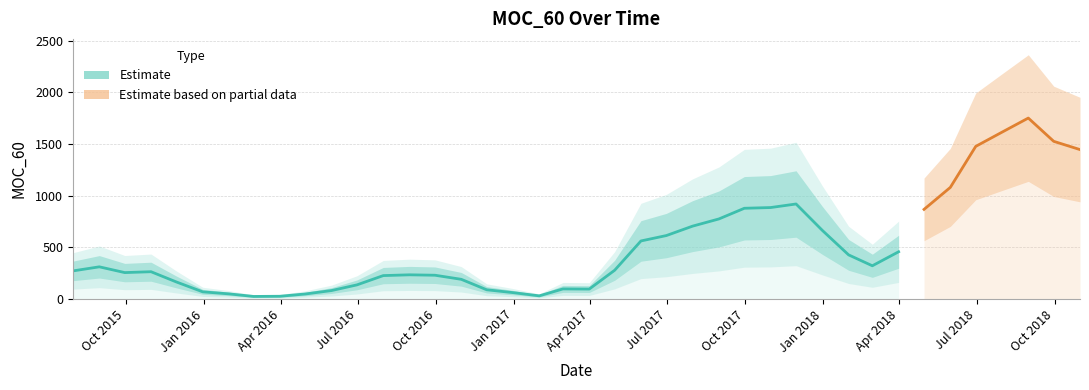

The value at 2017-12-31 is 271. True or false?

False